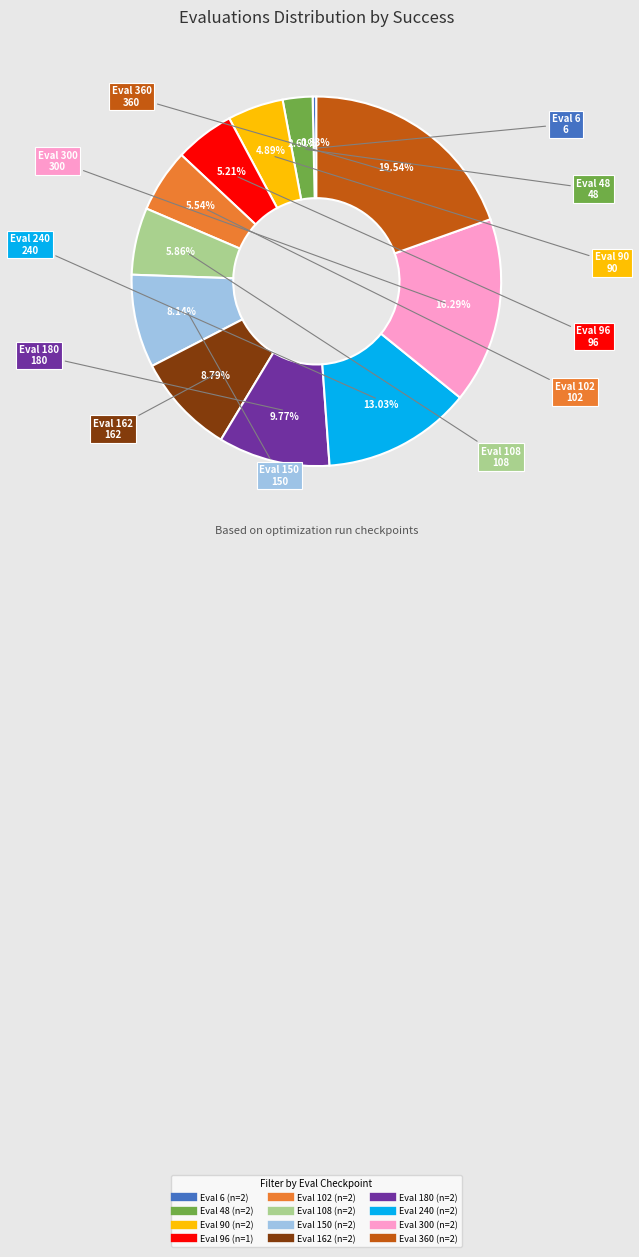

Is there a majority slice in this chart?

No